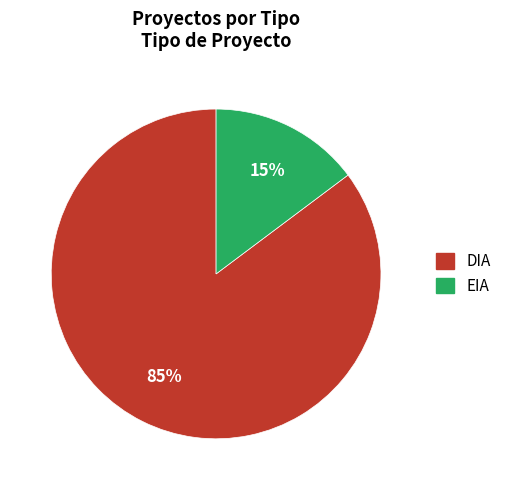

To the nearest percent, what portion does DIA represent?

85%